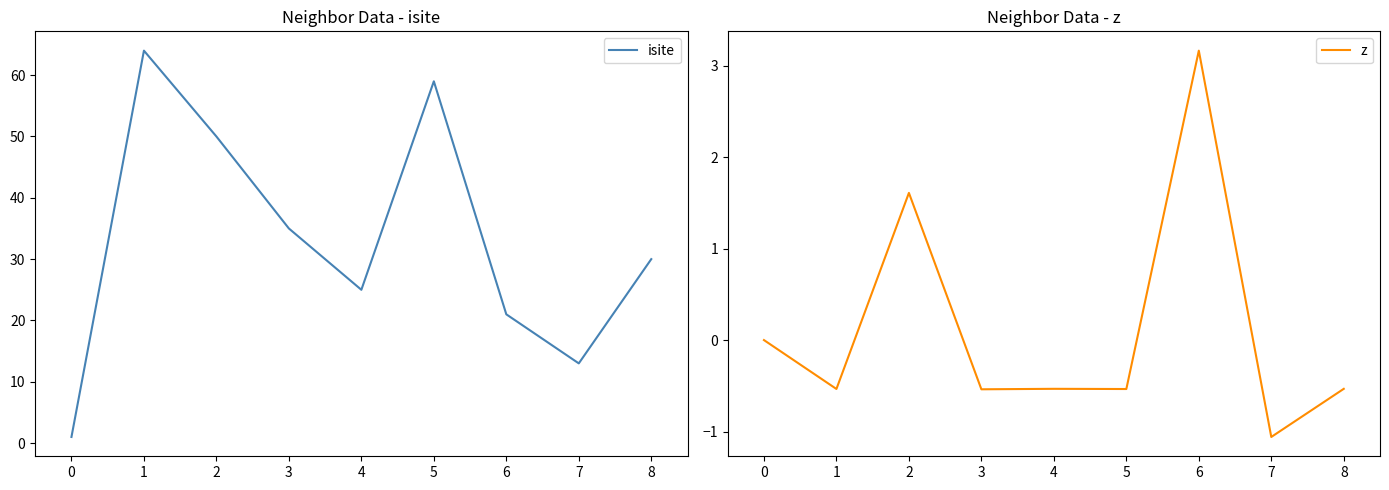

What is the difference between the second highest and second lowest values in the isite series?

46